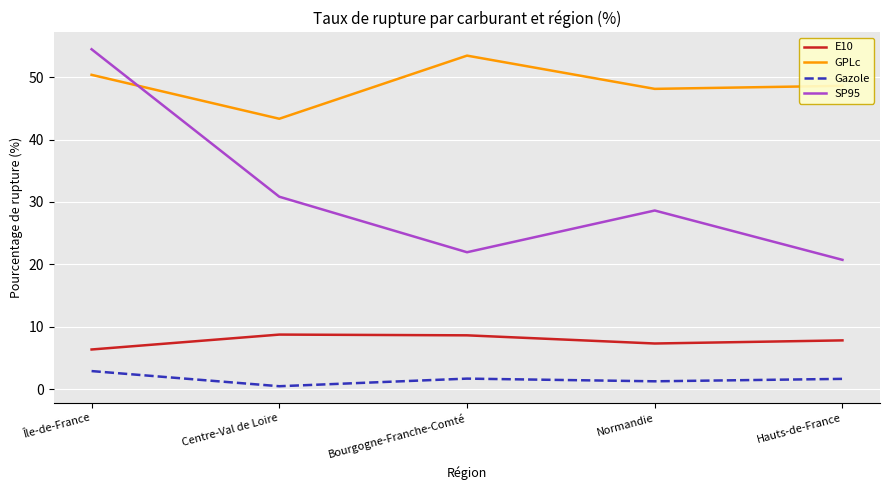

At Normandie, list the series in order from largest to smallest.

GPLc, SP95, E10, Gazole